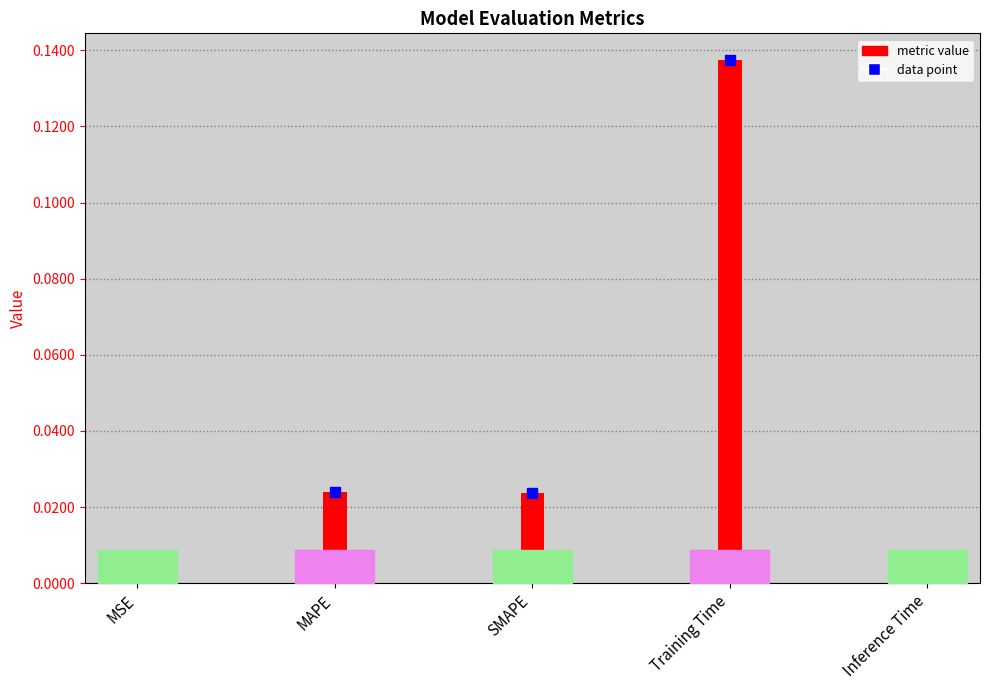

Rank the categories by value from lowest to highest.

Inference Time, MSE, SMAPE, MAPE, Training Time